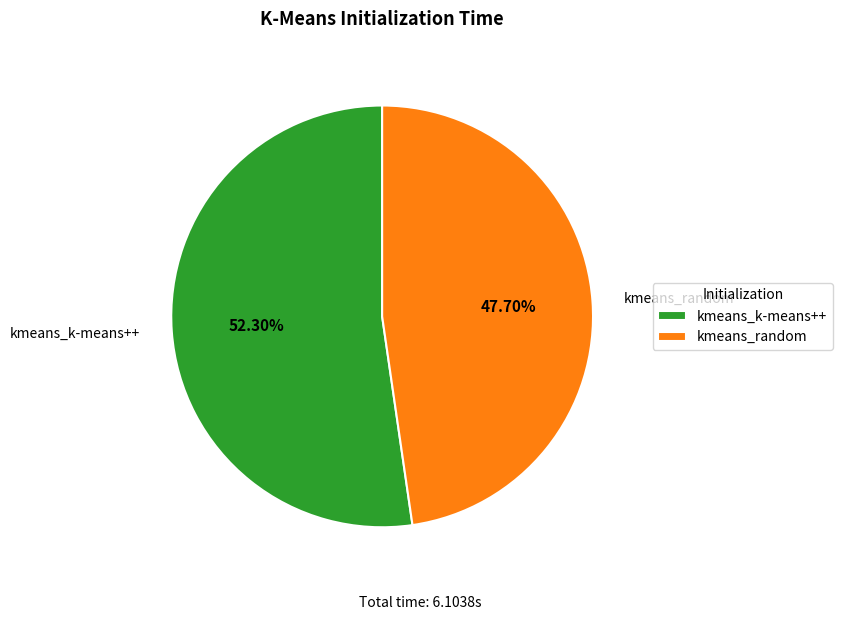

Count the number of slices in the pie.

2